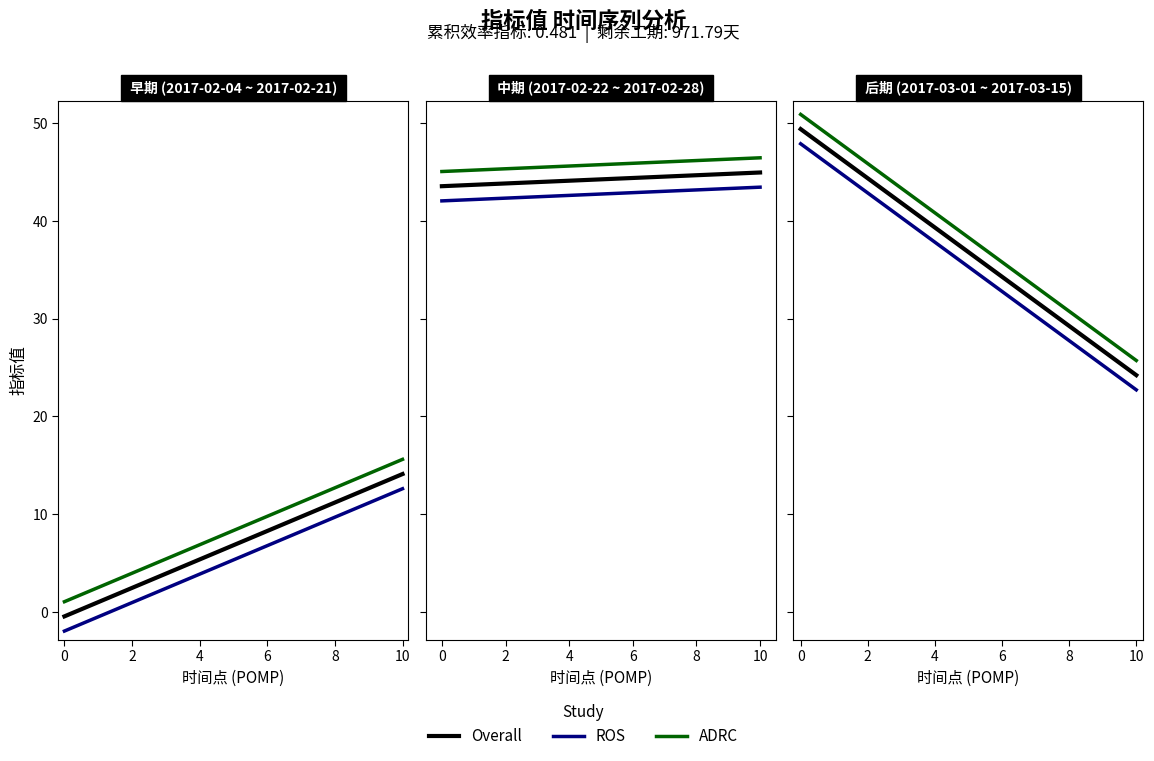

What is the sum of the values at 2017-03-06 and 2017-02-25?

84.4